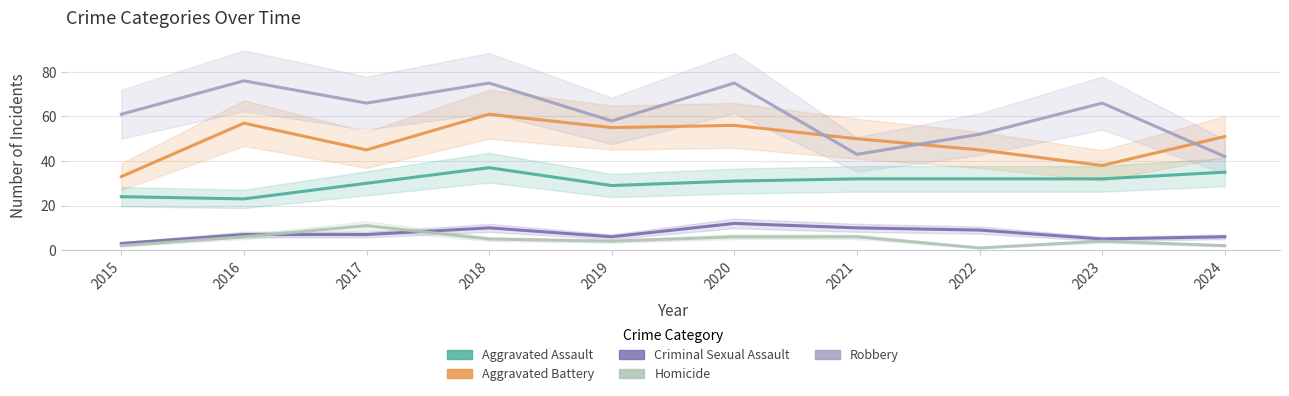

Where is the first local minimum for Aggravated Battery?

2017